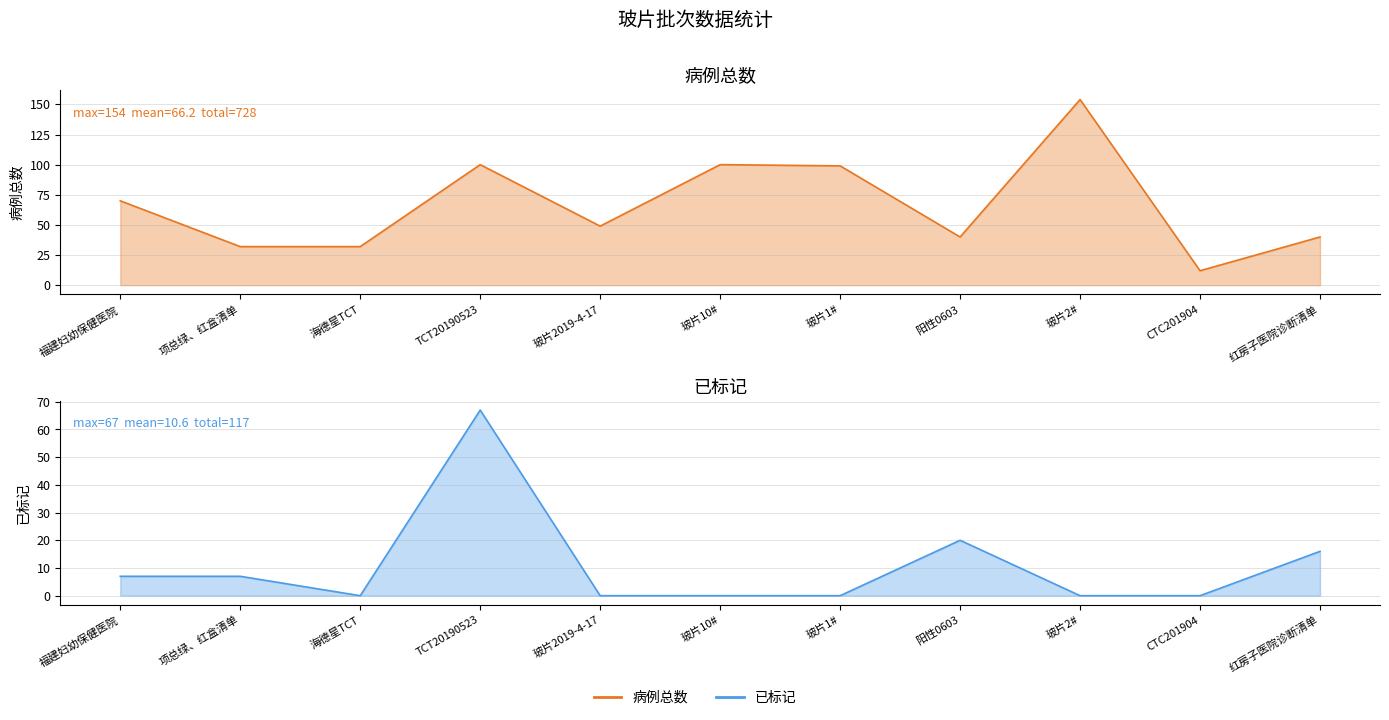

At which category does the chart reach its minimum across all series?

海德星TCT